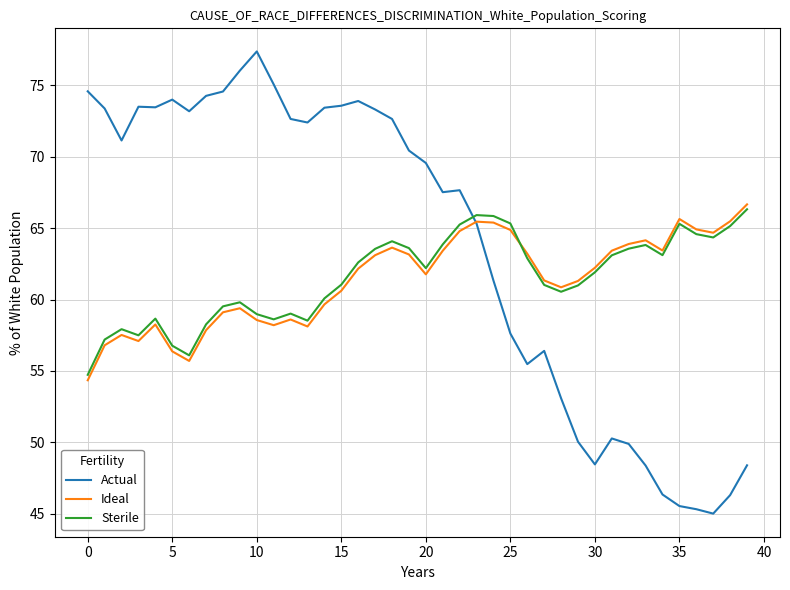

How many times do Sterile and Actual cross each other?

1